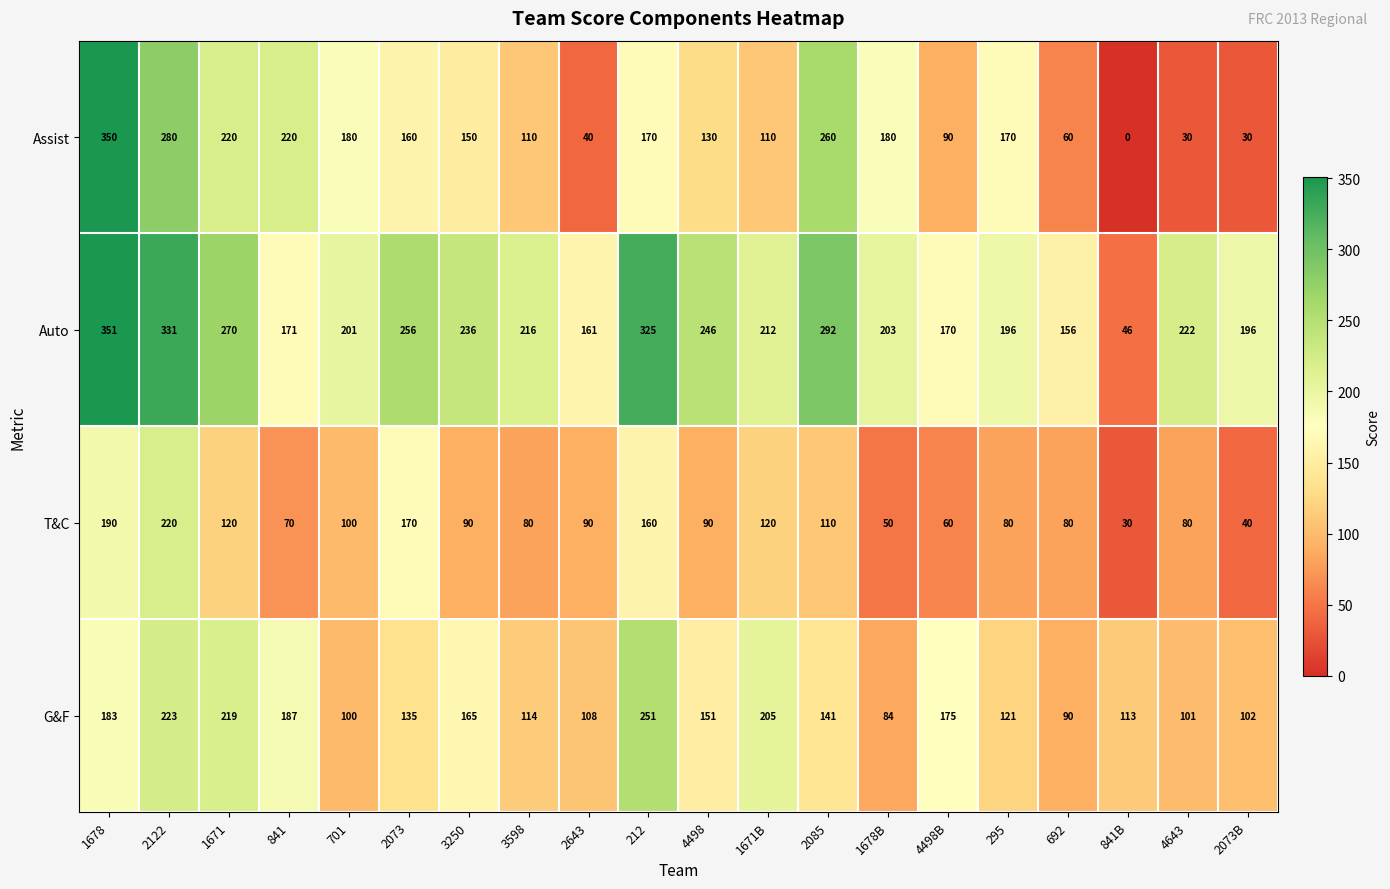

List the series in order of their peak value, highest first.

Auto, Assist, G&F, T&C